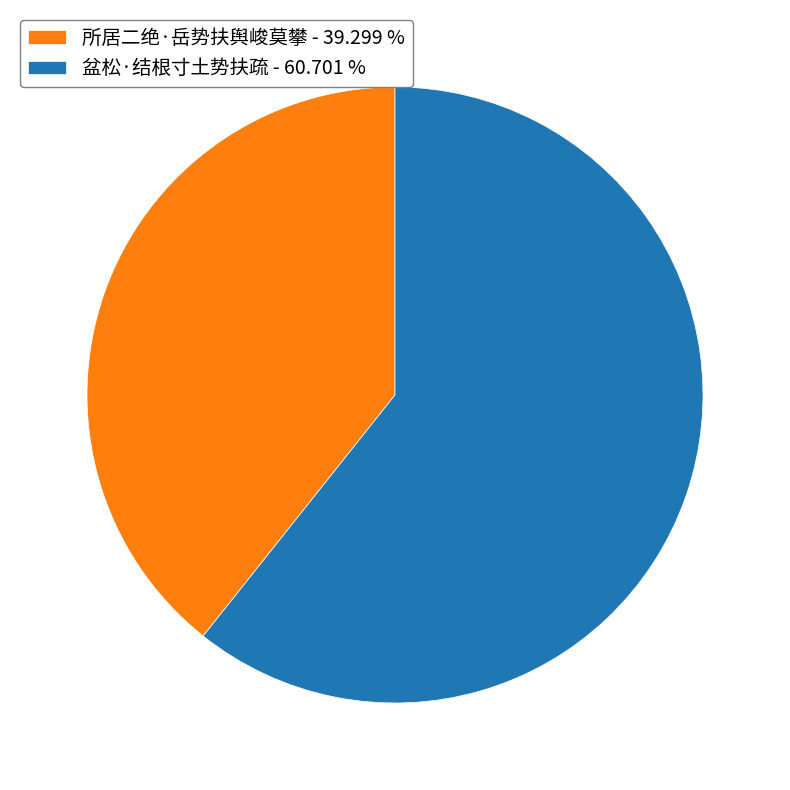

Approximately how many times larger is the value at 盆松·结根寸土势扶疏 - 60.701 % compared to 所居二绝·岳势扶舆峻莫攀 - 39.299 %?

1.5